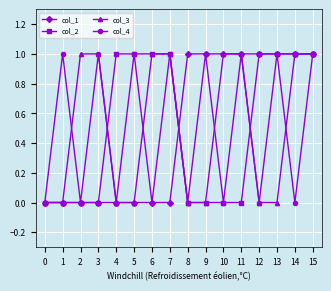

What is the sum of all col_4 values?

8